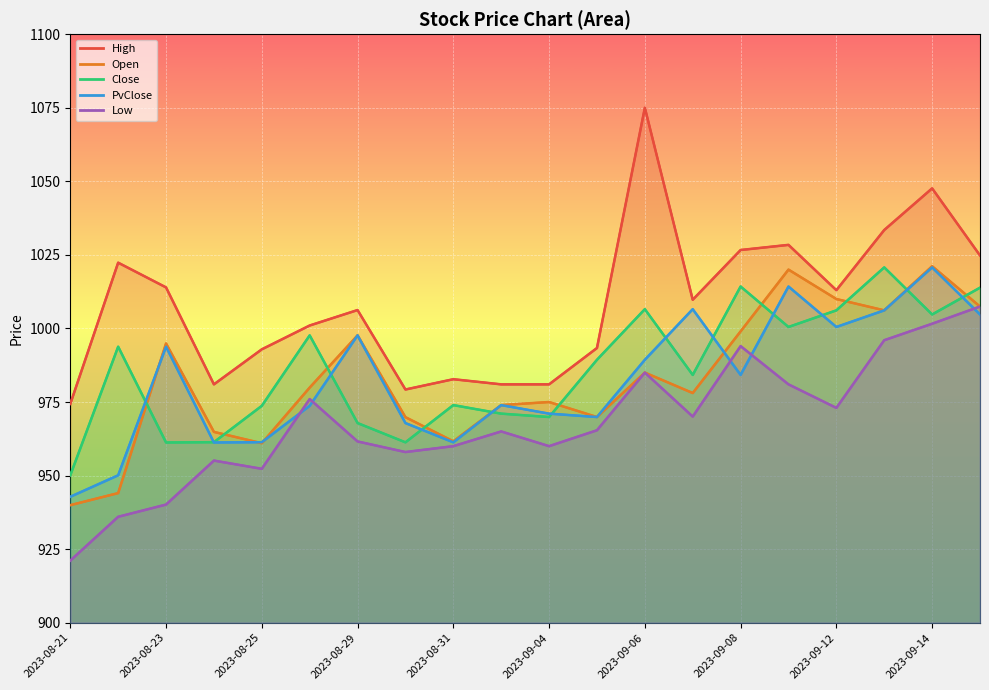

What is the difference between the second highest and minimum values?

73.2